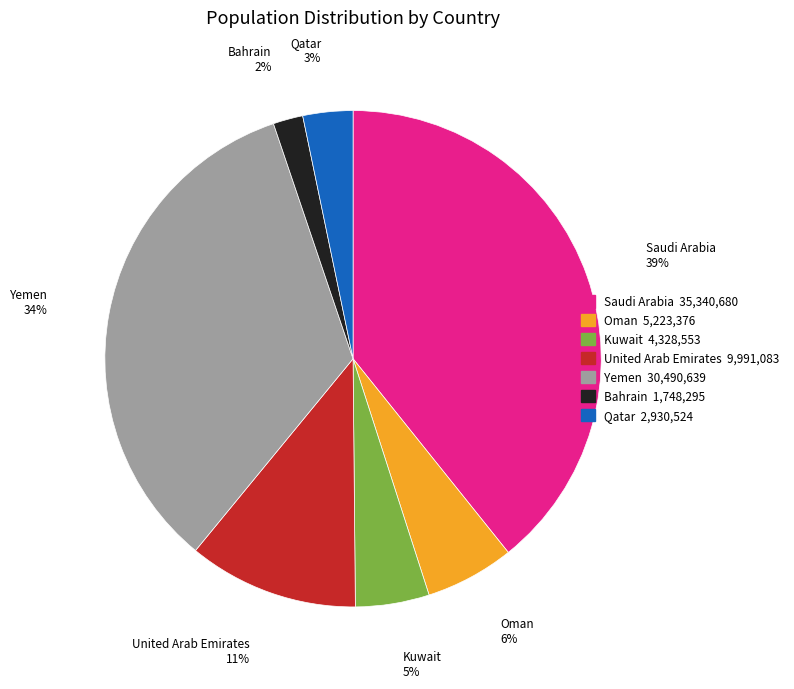

To the nearest percent, what portion does Saudi Arabia represent?

39%